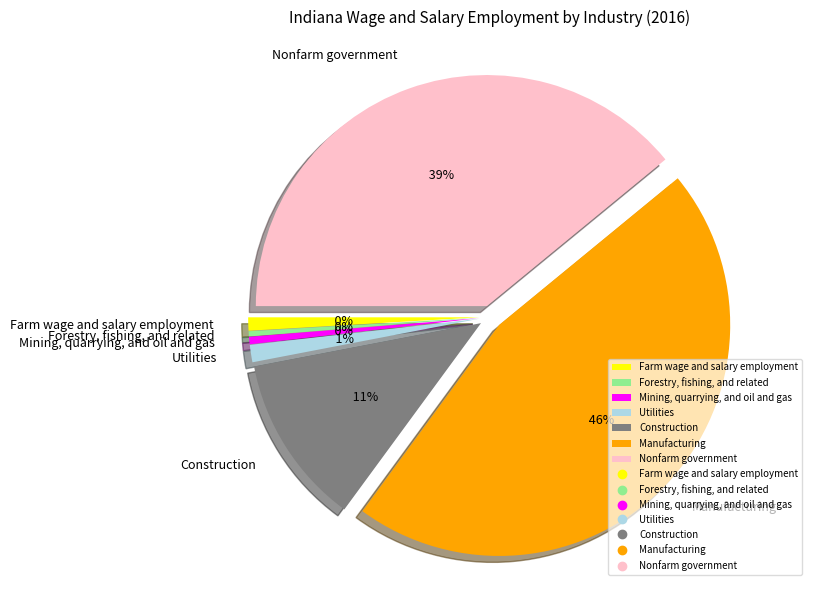

Does any single category account for the majority?

No